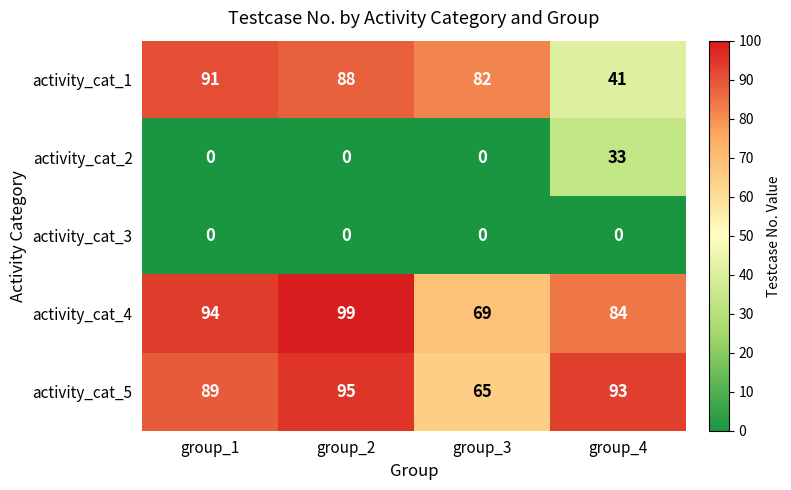

List the series in order of their peak value, lowest first.

activity_cat_3, activity_cat_2, activity_cat_1, activity_cat_5, activity_cat_4